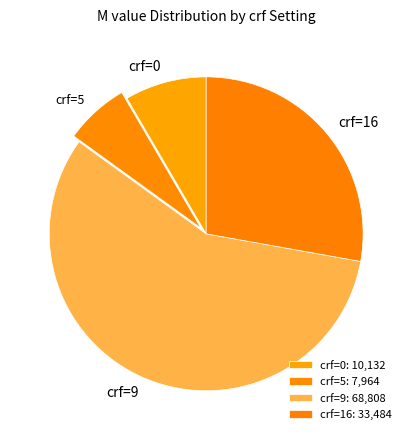

Between crf=5 and crf=9, which is larger?

crf=9